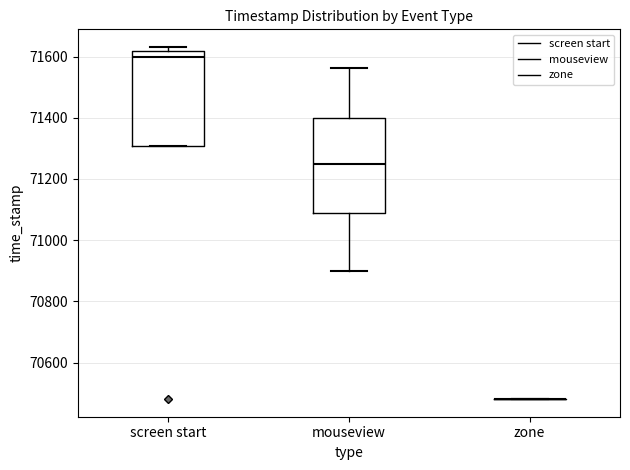

Reading left to right, read every box against the y-axis: the position of its median line, the range the box covers, and the ends of its whiskers. The values are not printed on the chart, so give them approximately, as read against the axis.

screen start: median 71600, box 71300 to 71620, whiskers 71300 to 71640
mouseview: median 71240, box 71080 to 71400, whiskers 70900 to 71560
zone: box collapsed to a line at 70480, whiskers 70480 to 70480